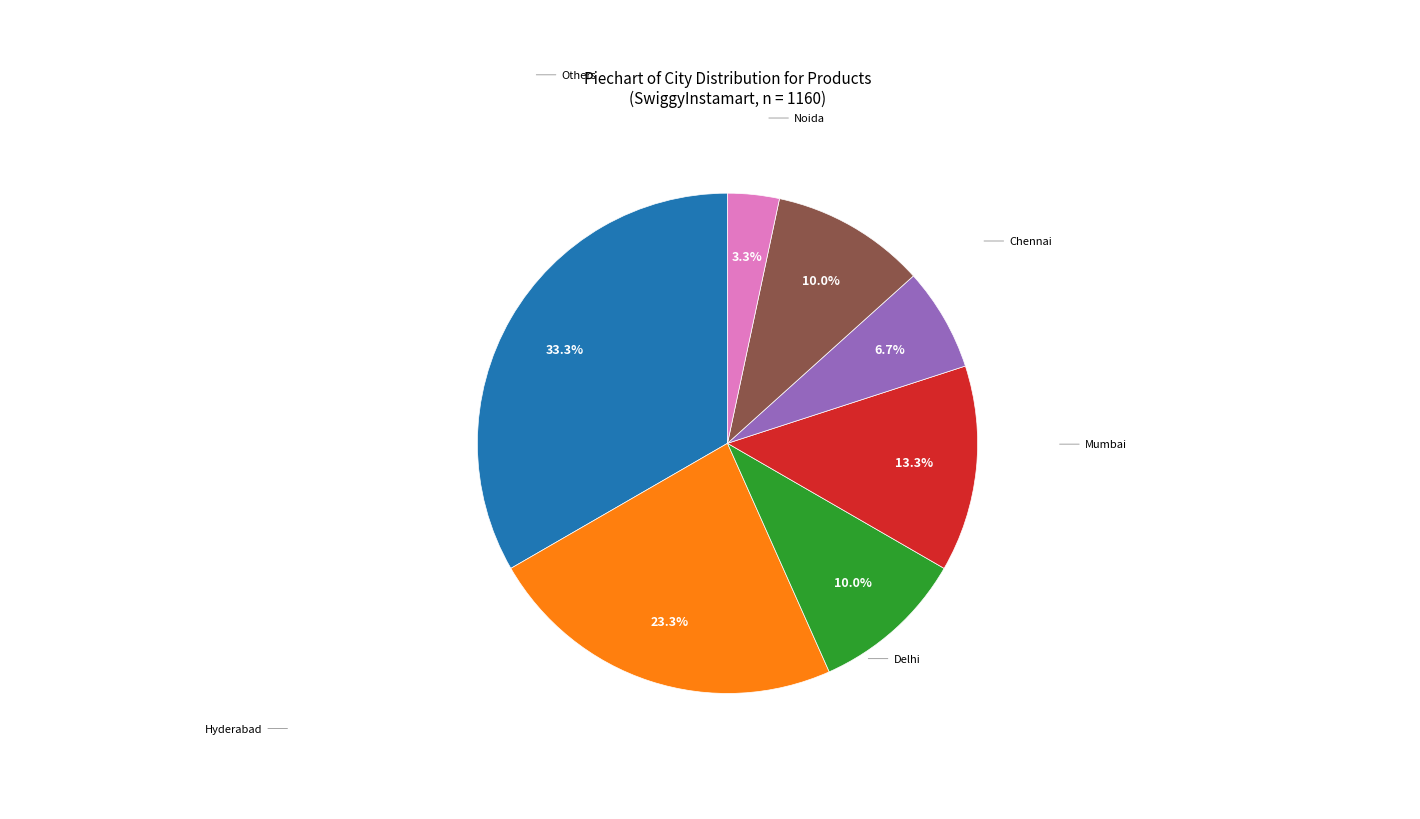

Is there any slice that represents more than half of the pie?

No